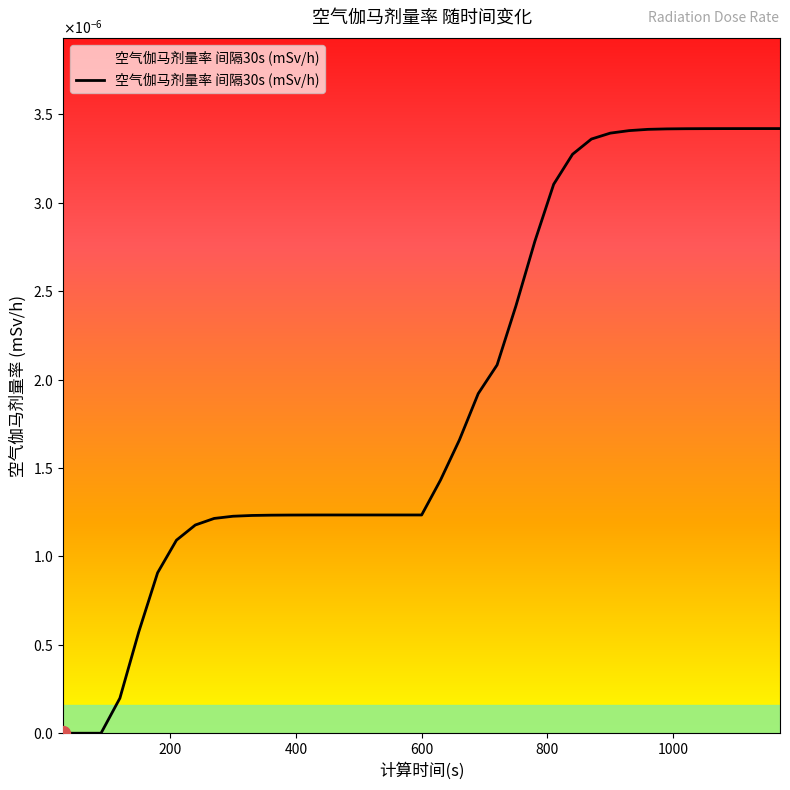

Is this an area chart (filled region under the line)?

Yes